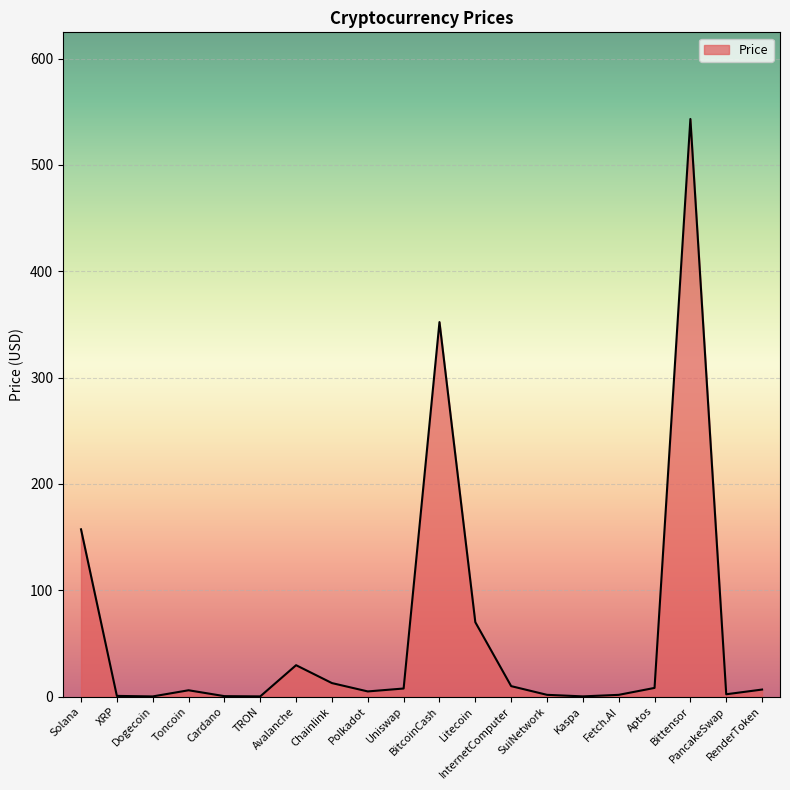

What is the change in value from TRON to Litecoin?

+69.8